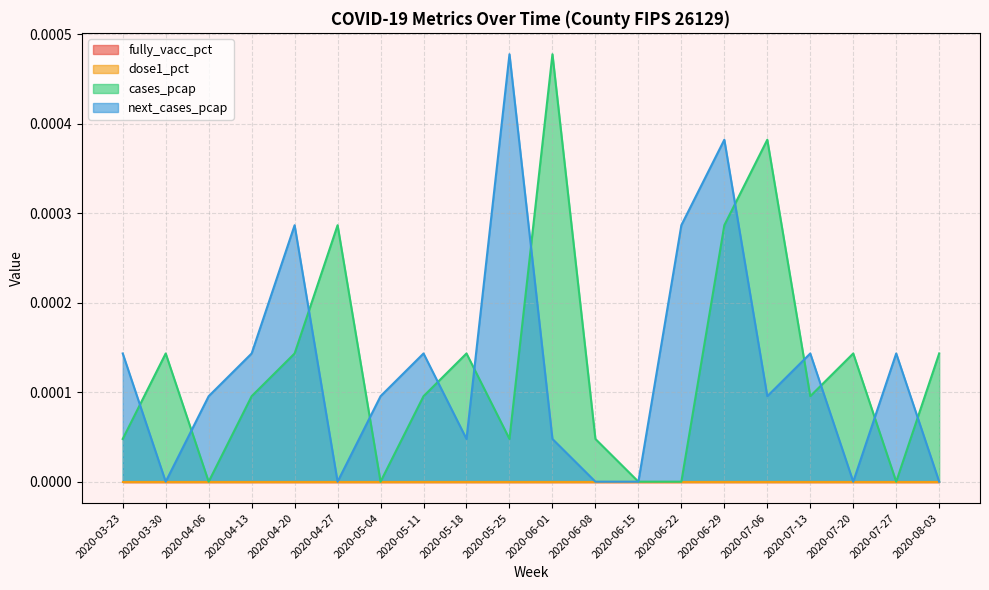

Which series ends up on top after the final intersection of cases_pcap and next_cases_pcap?

cases_pcap